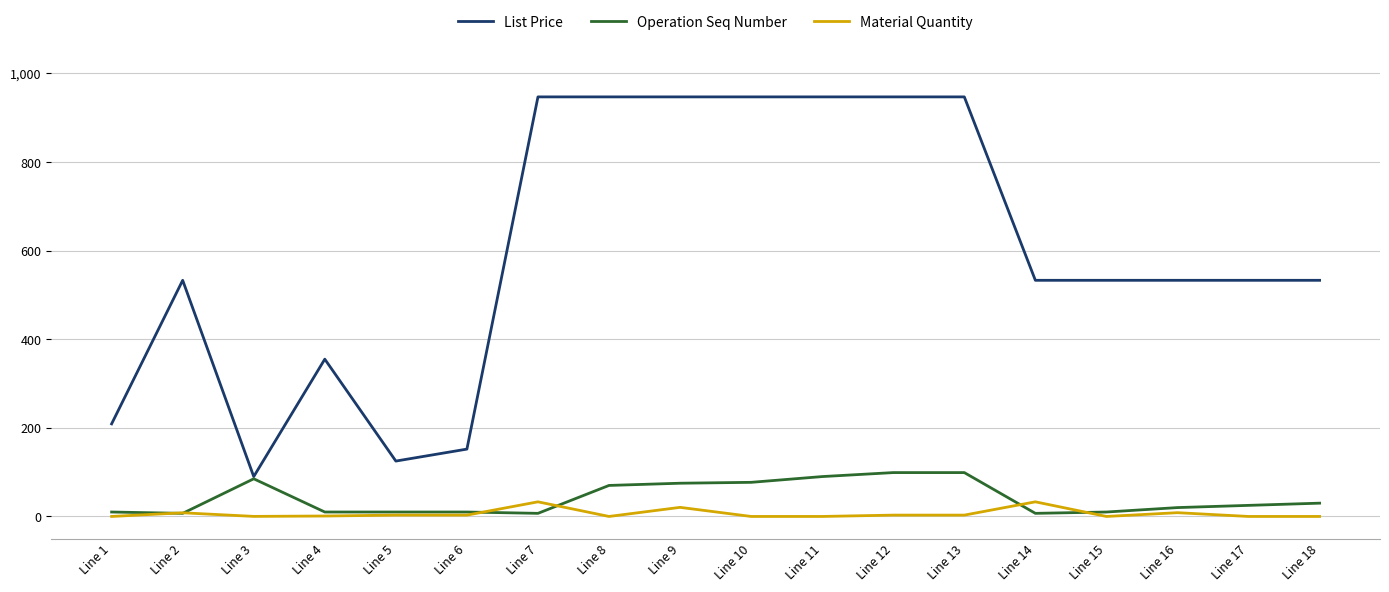

True or false: Material Quantity and List Price cross at least once.

False